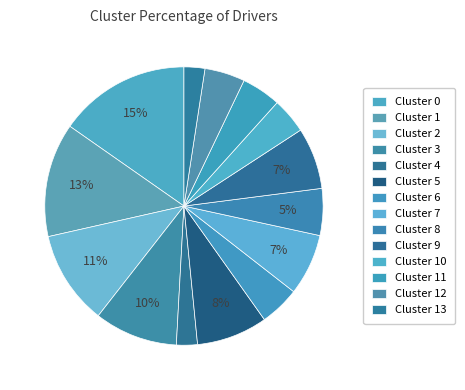

Between Cluster 13 and Cluster 1, which is larger?

Cluster 1